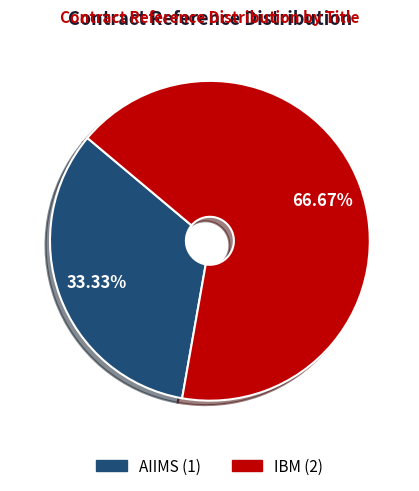

To the nearest percent, what portion does AIIMS represent?

33%